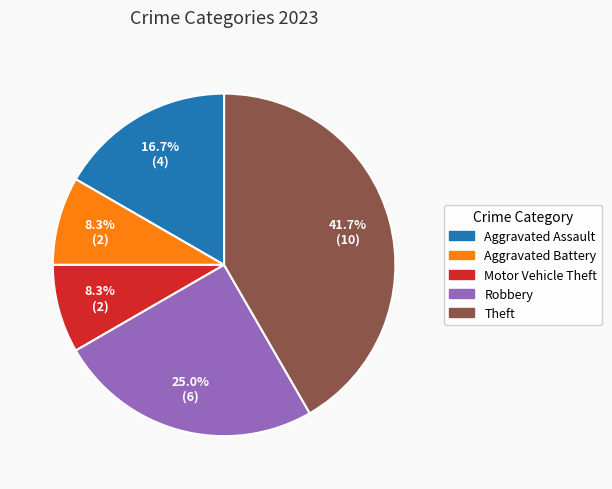

Does any single category account for the majority?

No